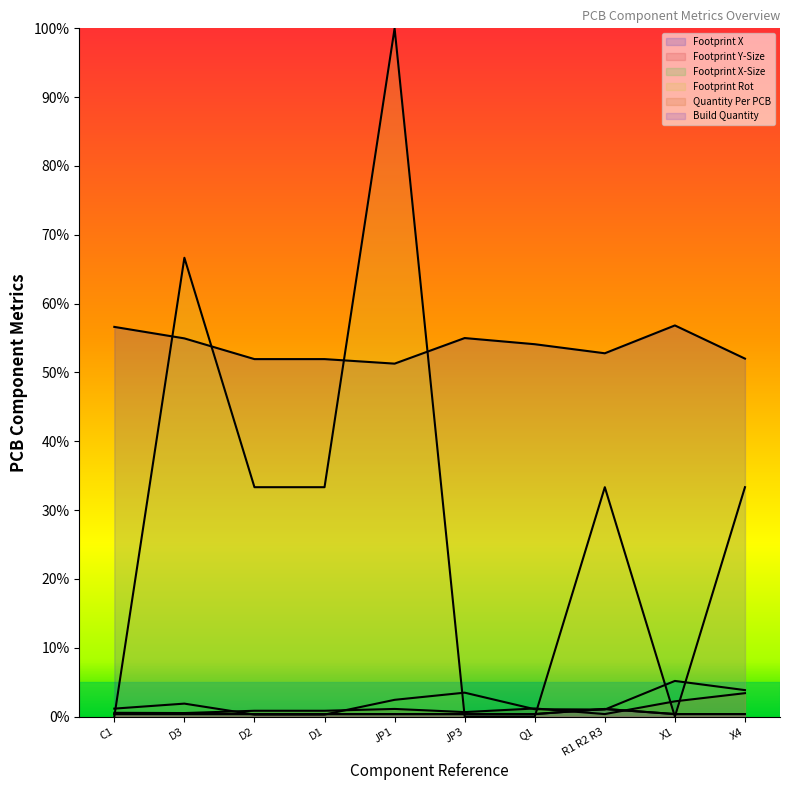

Rank the series at Q1 from highest to lowest value.

Footprint X, Footprint Y-Size, Footprint X-Size, Quantity Per PCB, Build Quantity, Footprint Rot